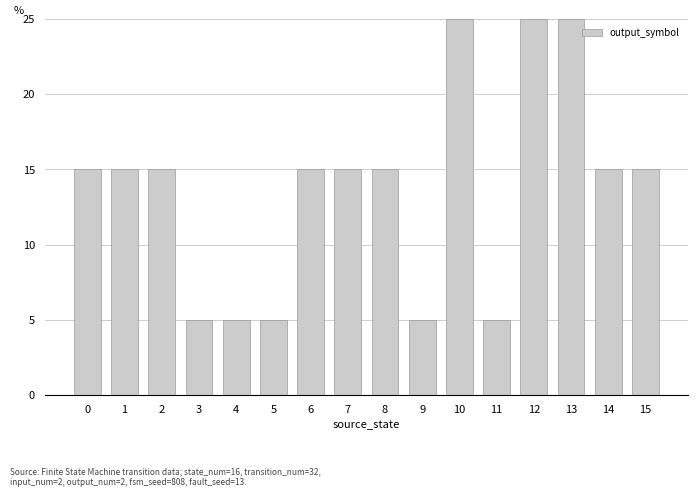

The chart shows a value of 16 at 12. True or false?

False